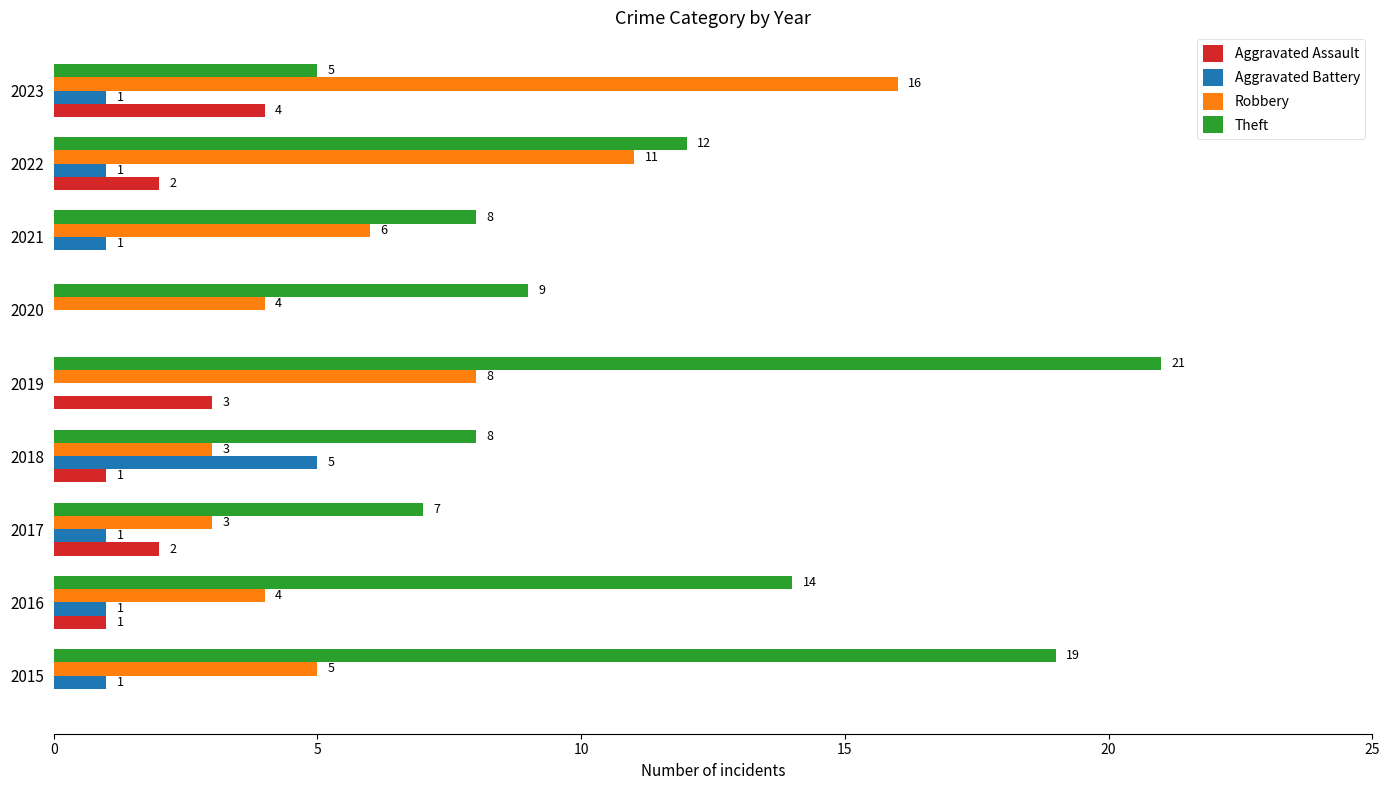

Which series changed the most between 2015 and 2020?

Theft